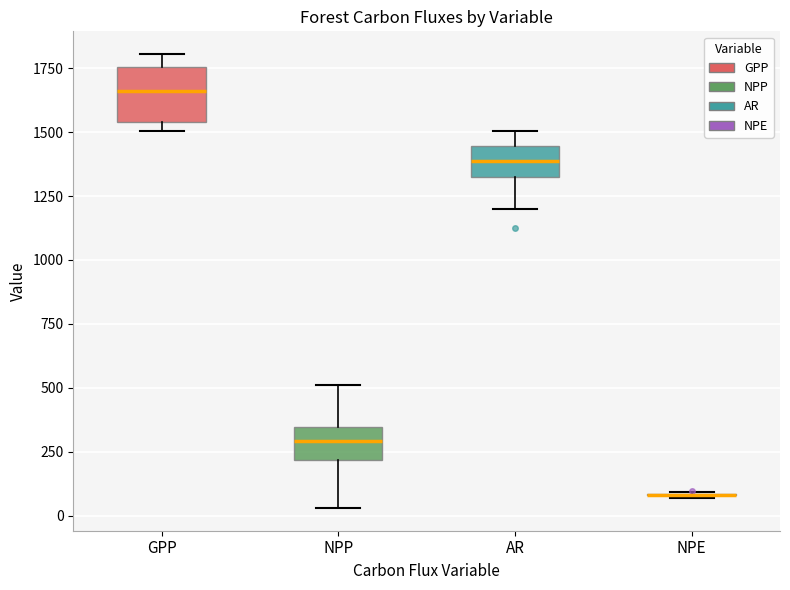

Comparing the boxes themselves (not the whiskers), which one is the tallest?

GPP